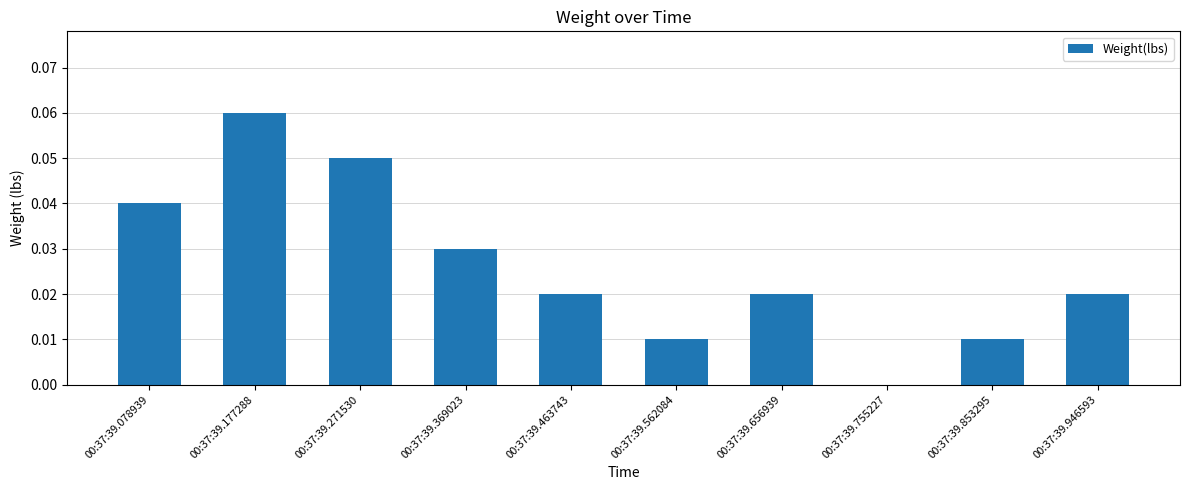

Which category has the highest value across all series?

00:37:39.177288